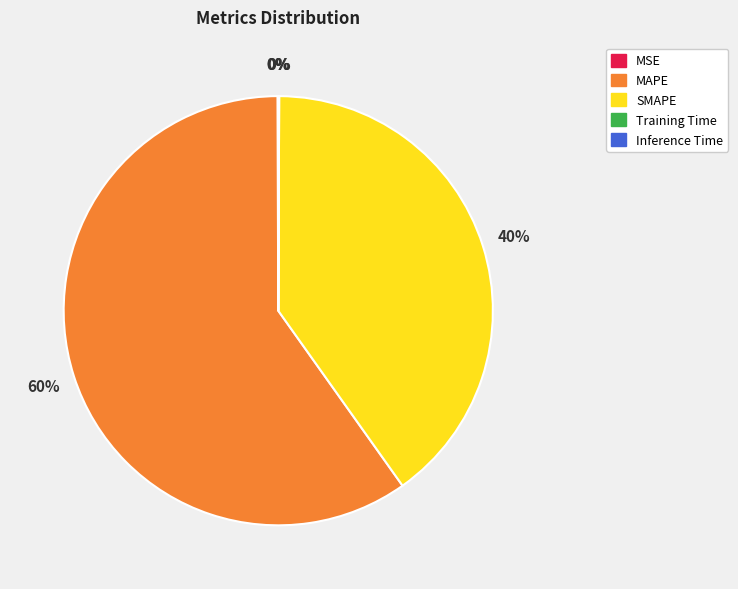

What is the largest slice in the pie chart?

MAPE